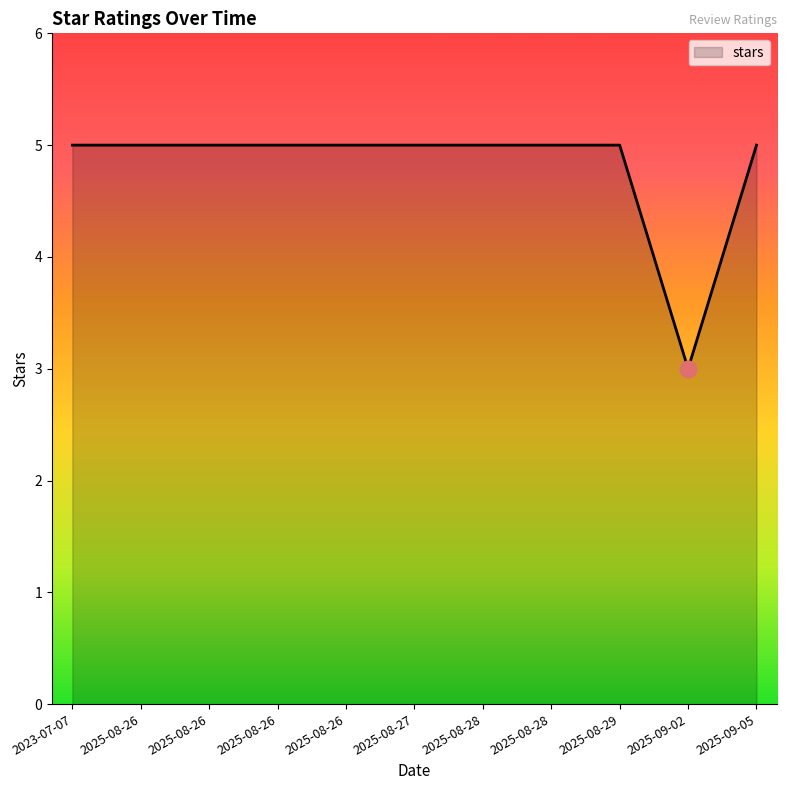

Where is the data nearest to the value 4?

2023-07-07